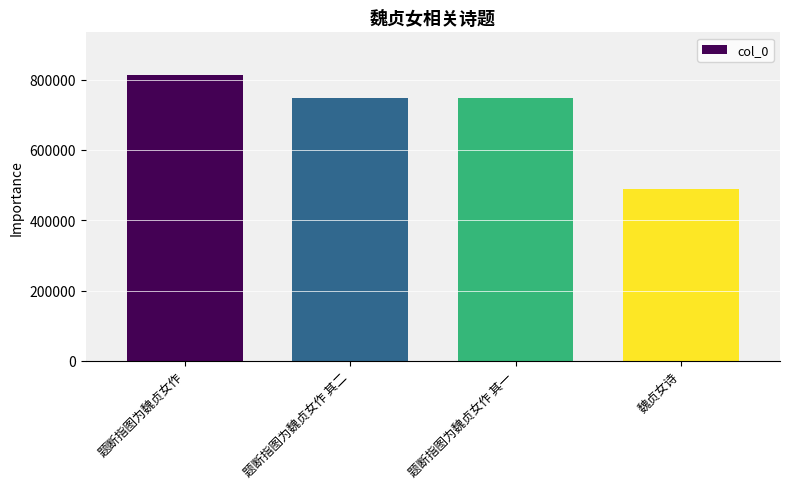

What is the label of the 2nd bar from the right?

题断指图为魏贞女作 其一